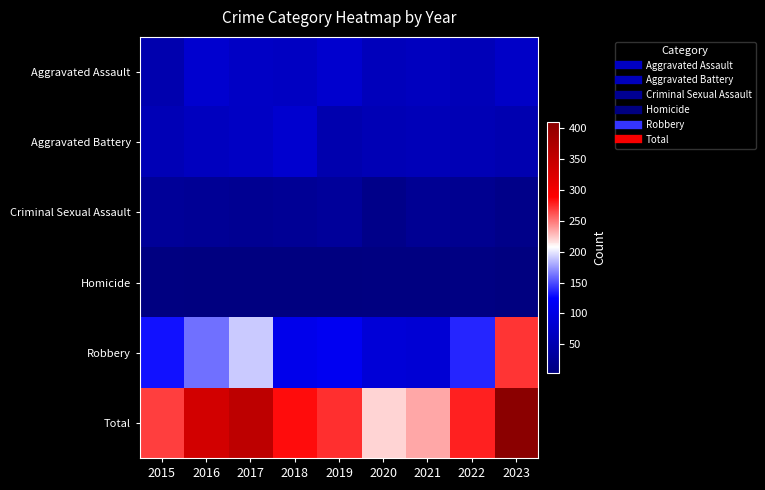

Between 2021 and 2017, which is larger?

2017